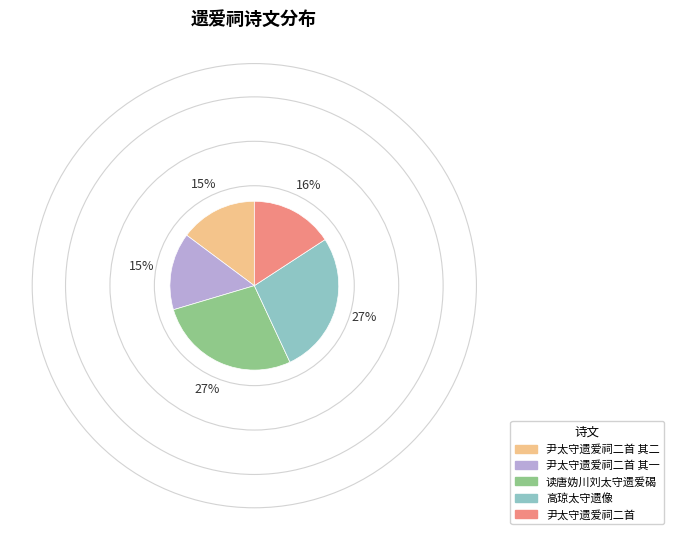

To the nearest percent, what is the difference between the 高琼太守遗像 and 尹太守遗爱祠二首 slice percentages?

11%